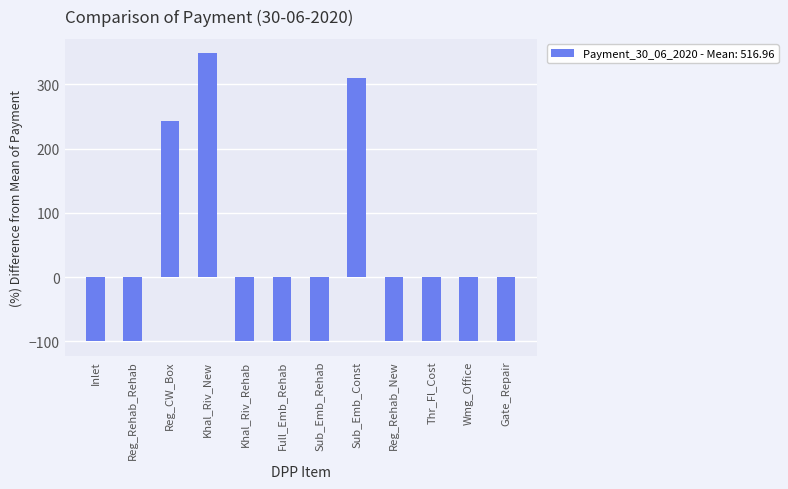

How many categories are shown in the chart?

12